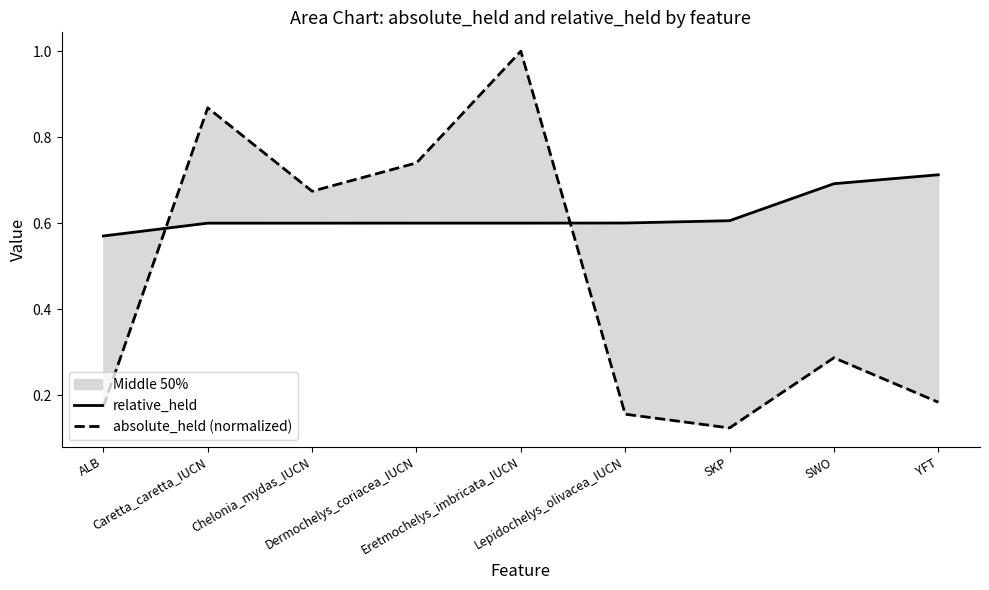

At which label is absolute_held (normalized) closest to 0?

SKP